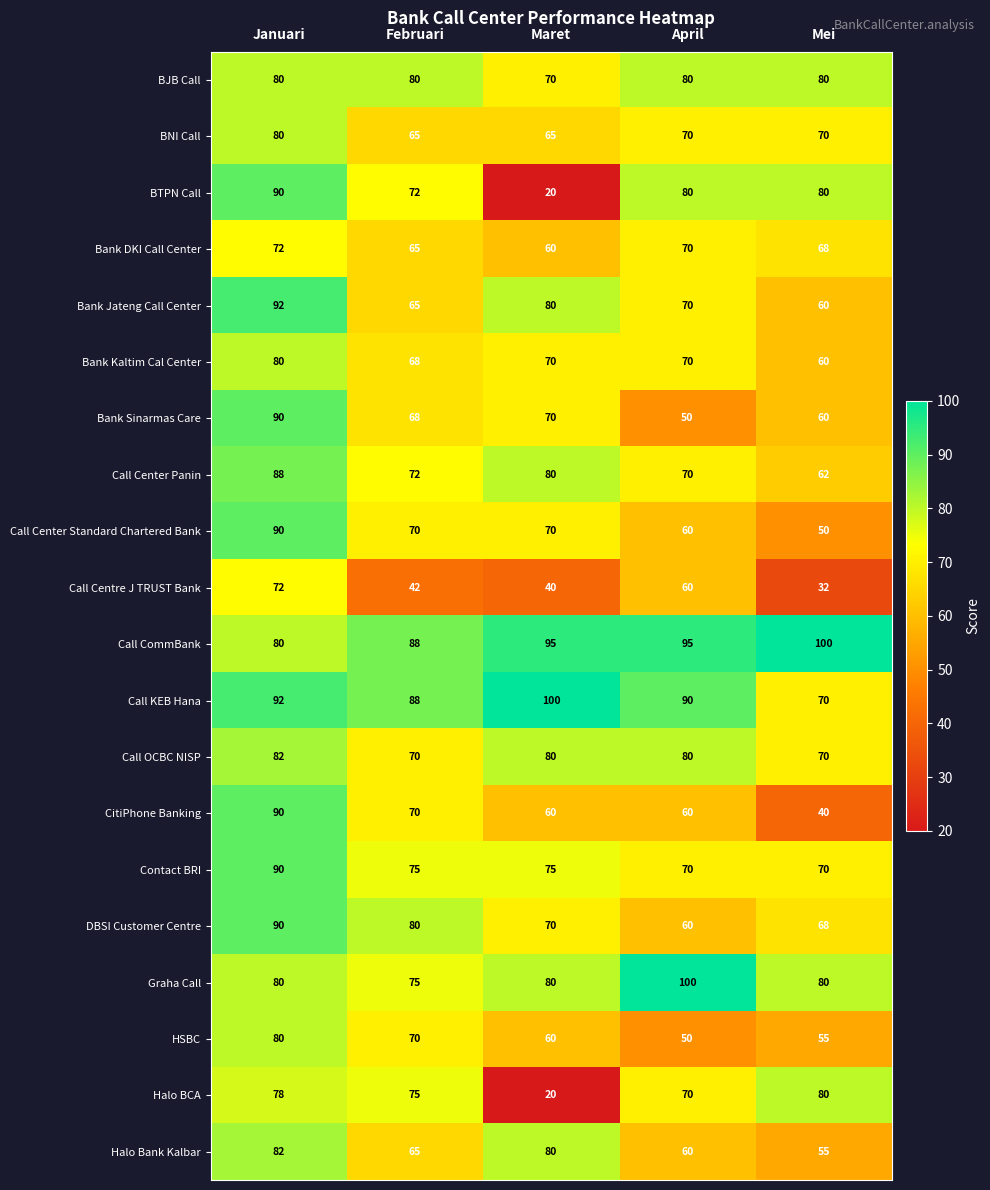

List the labels in order of Bank Sinarmas Care value, smallest first.

April, Mei, Februari, Maret, Januari